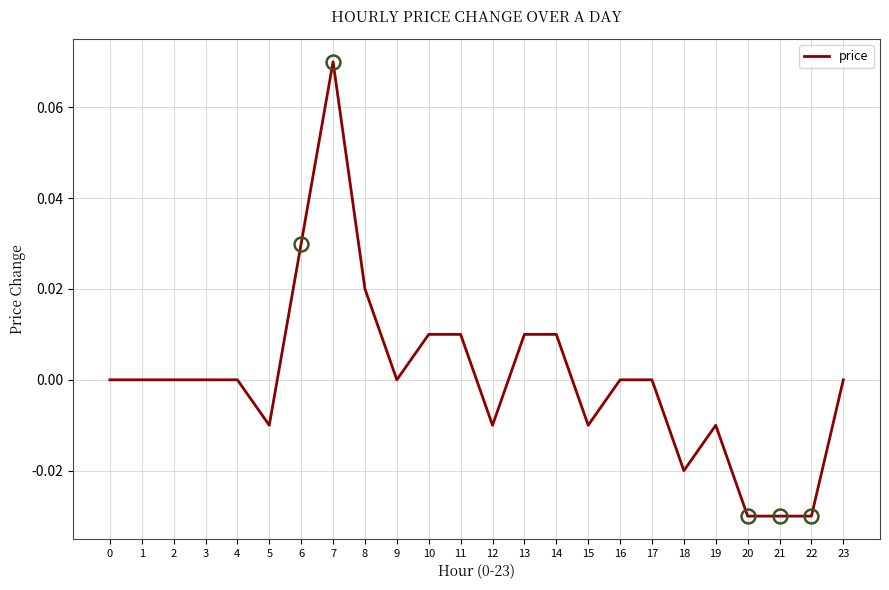

At which category does the chart reach its peak across all series?

7